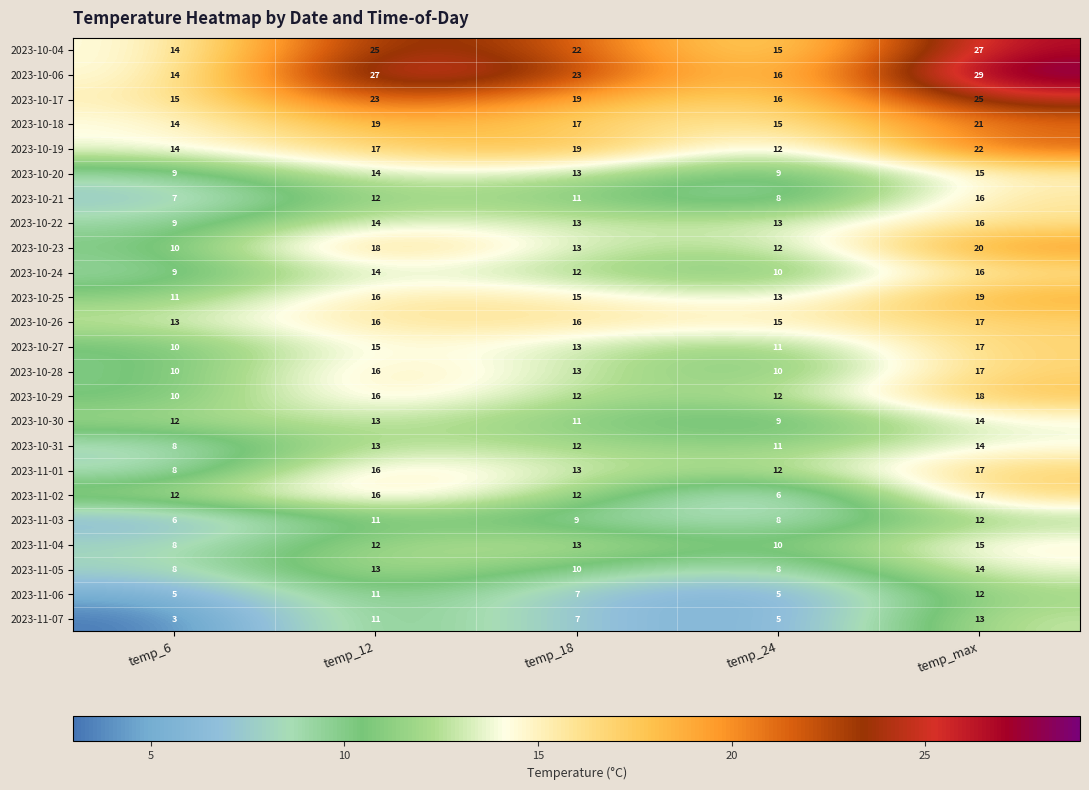

What is the total value across all series at temp_6?

239